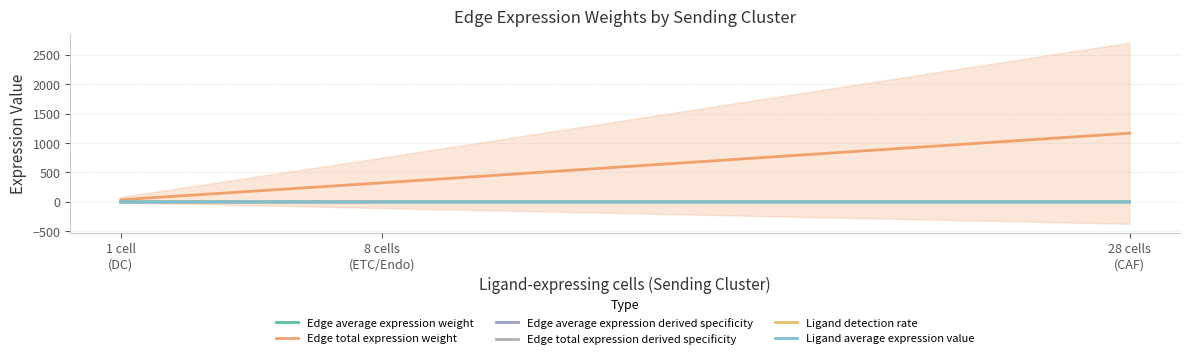

How many series are shown in this chart?

6